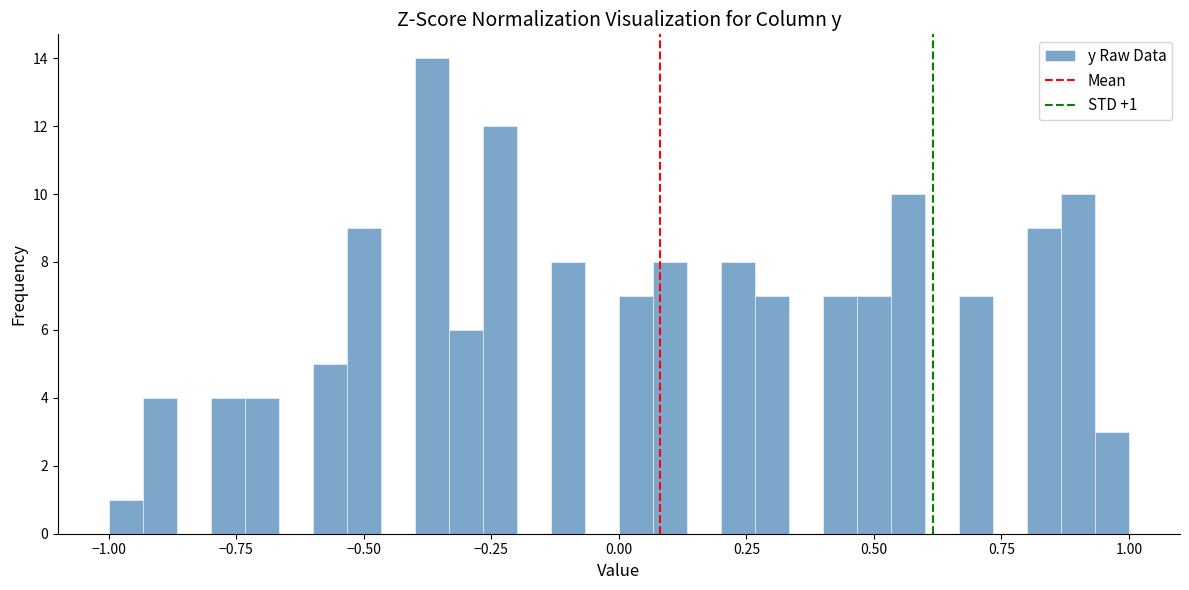

Around what value on the x-axis is the tallest bar? Give the approximate position of its centre, as read against the axis.

-0.35